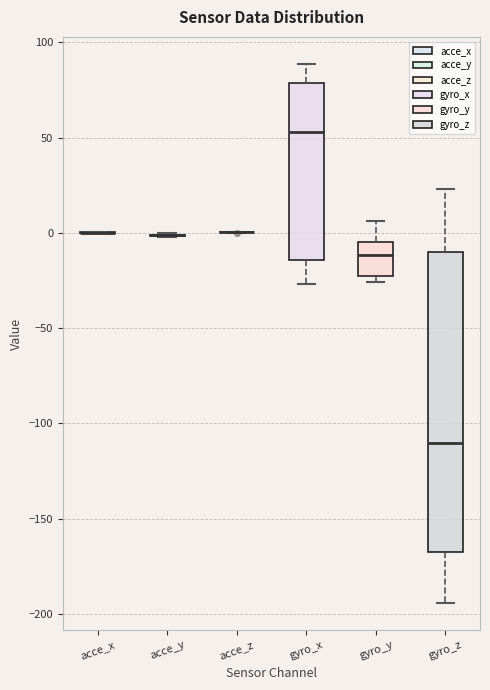

Reading left to right, read every box against the y-axis: the position of its median line, the range the box covers, and the ends of its whiskers. The values are not printed on the chart, so give them approximately, as read against the axis.

acce_x: box collapsed to a line at 0, whiskers 0 to 0
acce_y: box collapsed to a line at 0, whiskers 0 to 0
acce_z: box collapsed to a line at 0, whiskers 0 to 0
gyro_x: median 55, box -15 to 80, whiskers -25 to 90
gyro_y: median -10, box -25 to -5, whiskers -25 (just below the box's lower edge) to 5
gyro_z: median -110, box -170 to -10, whiskers -195 to 25